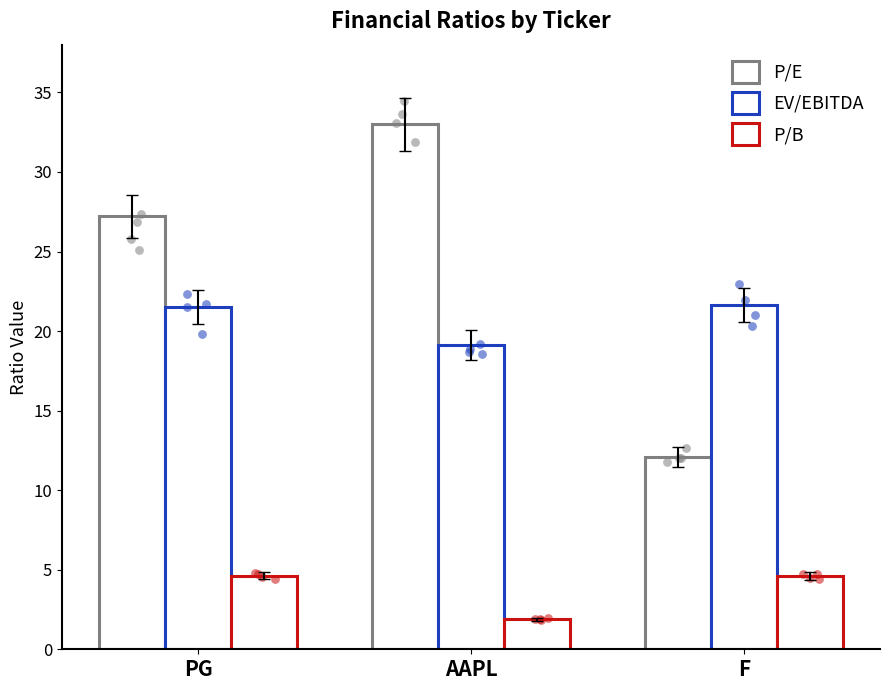

Which series has the widest spread of Y values?

P/E